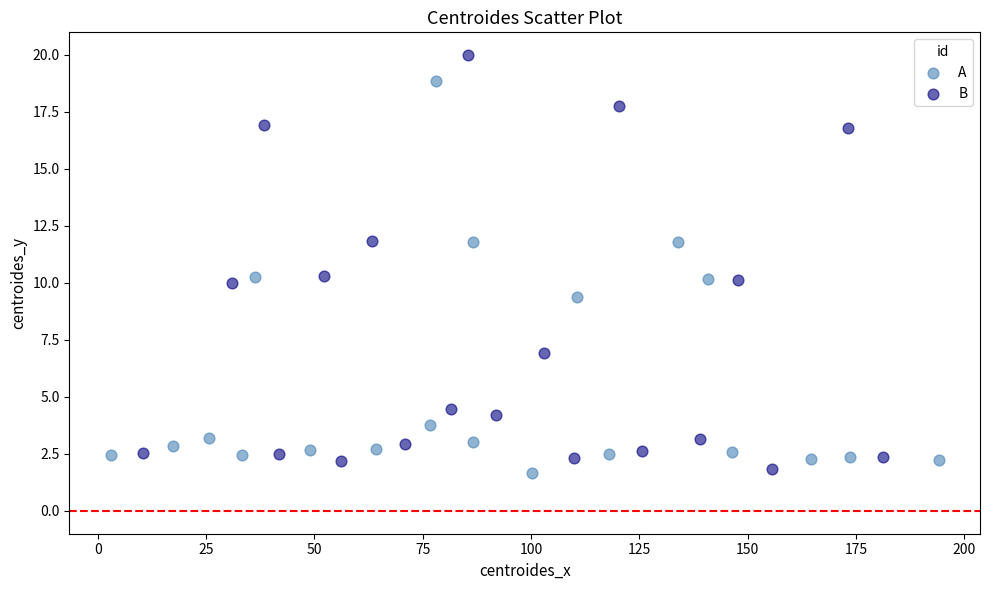

Which series contains the highest Y value?

B